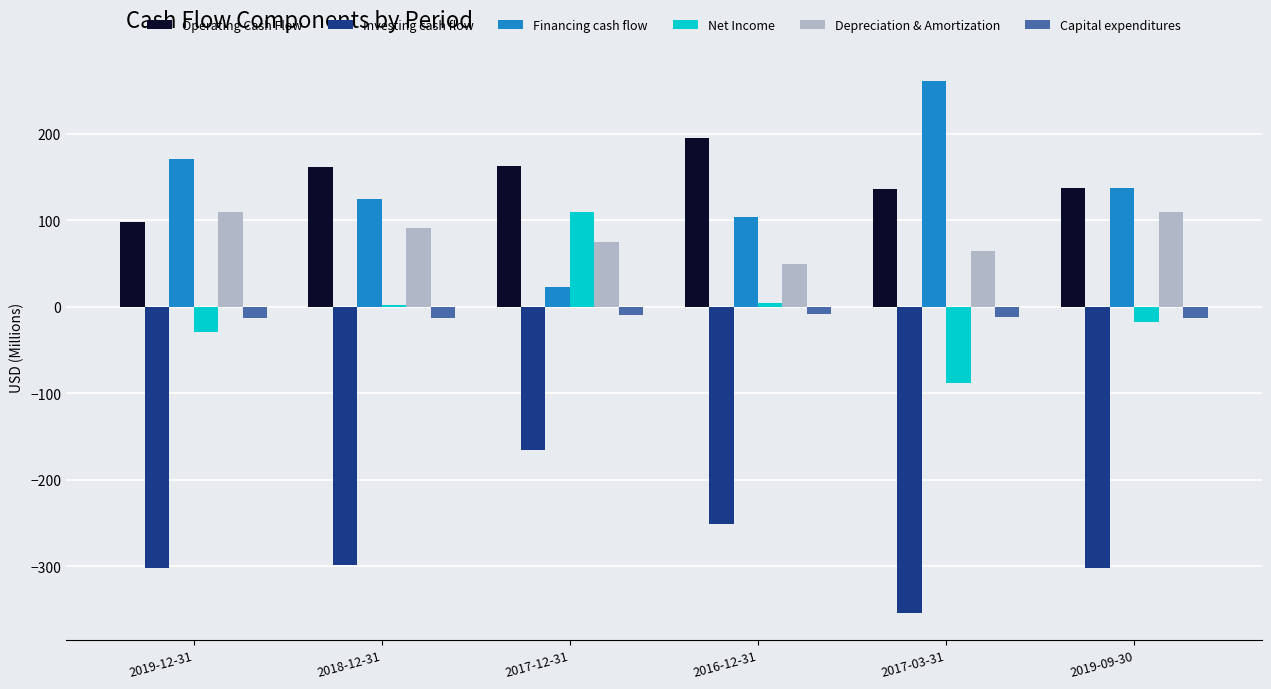

Is the value of Investing cash flow at 2019-12-31 greater than the value of Financing cash flow at 2017-03-31?

No